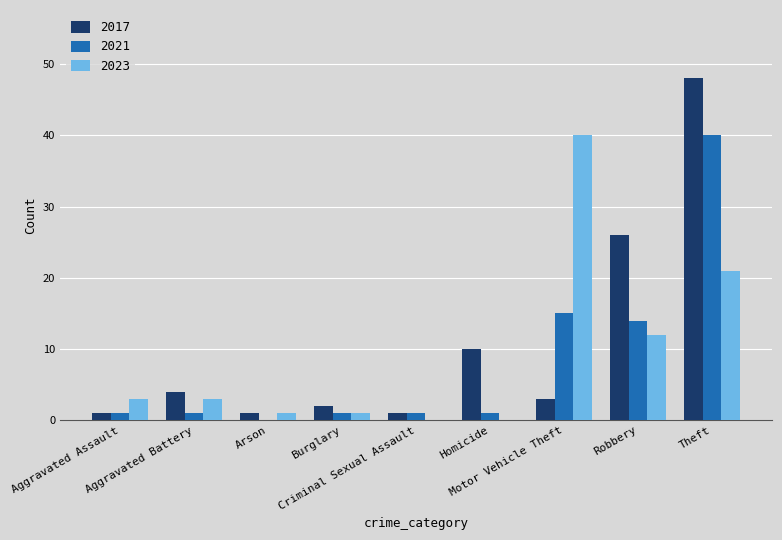

What is the sum of all 2017 values?

96